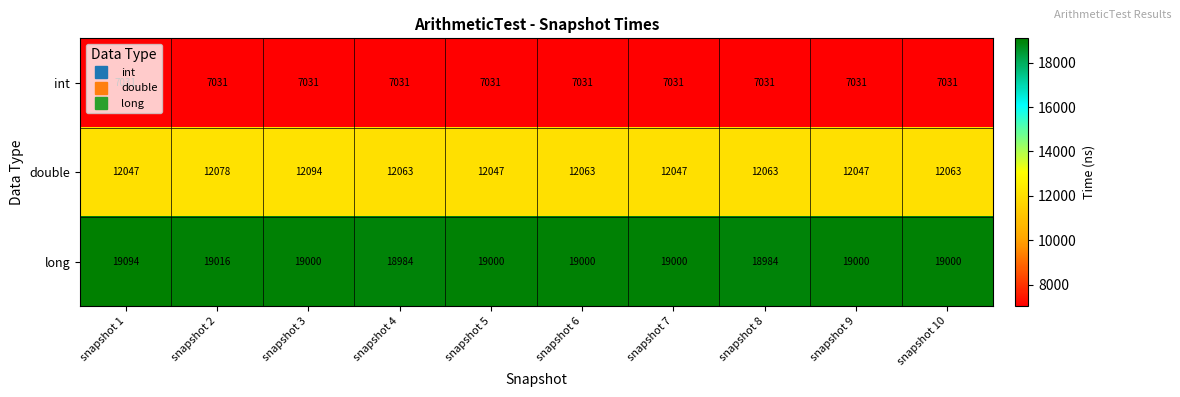

What is the average value of the double series?

12061